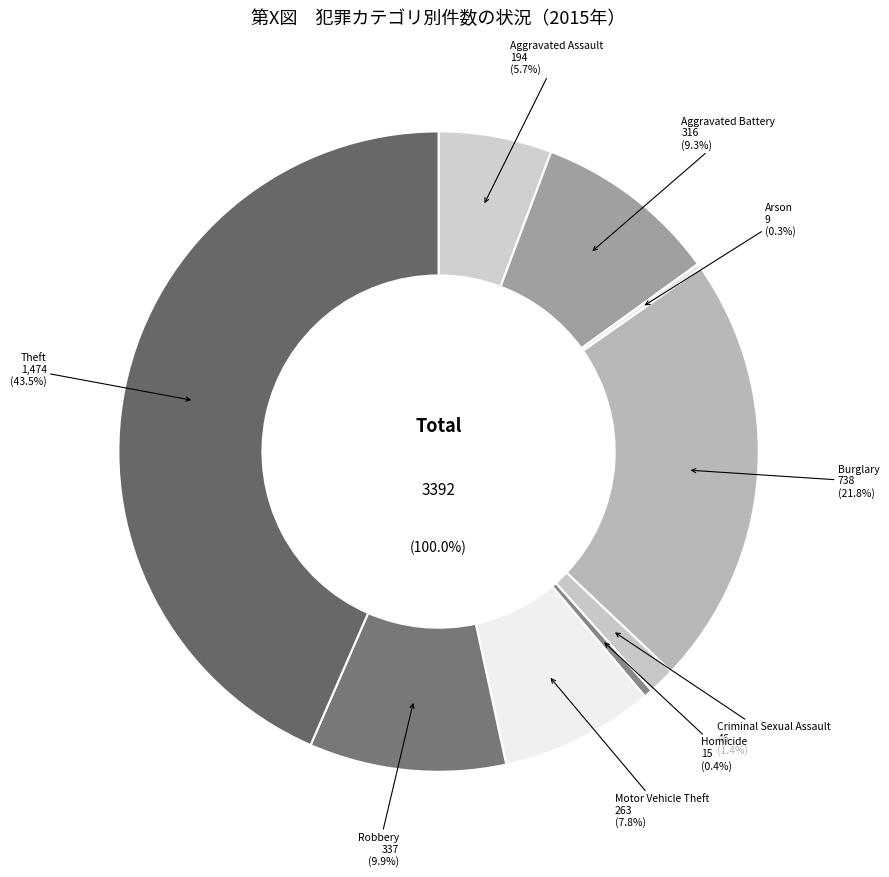

What is the largest slice in the pie chart?

Theft